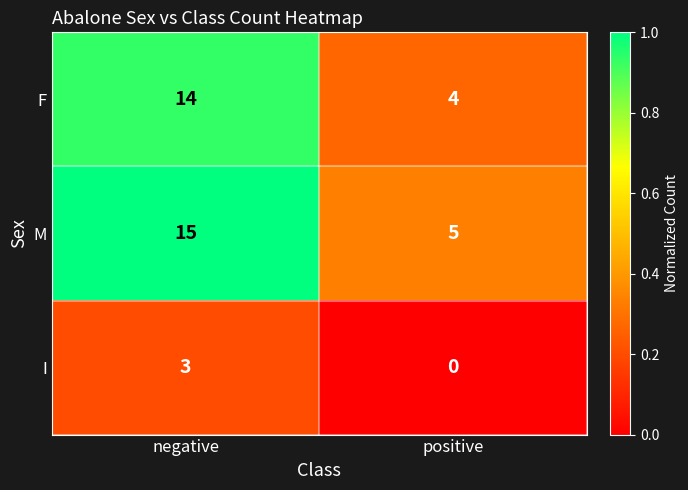

At how many categories does at least one series exceed 0?

2